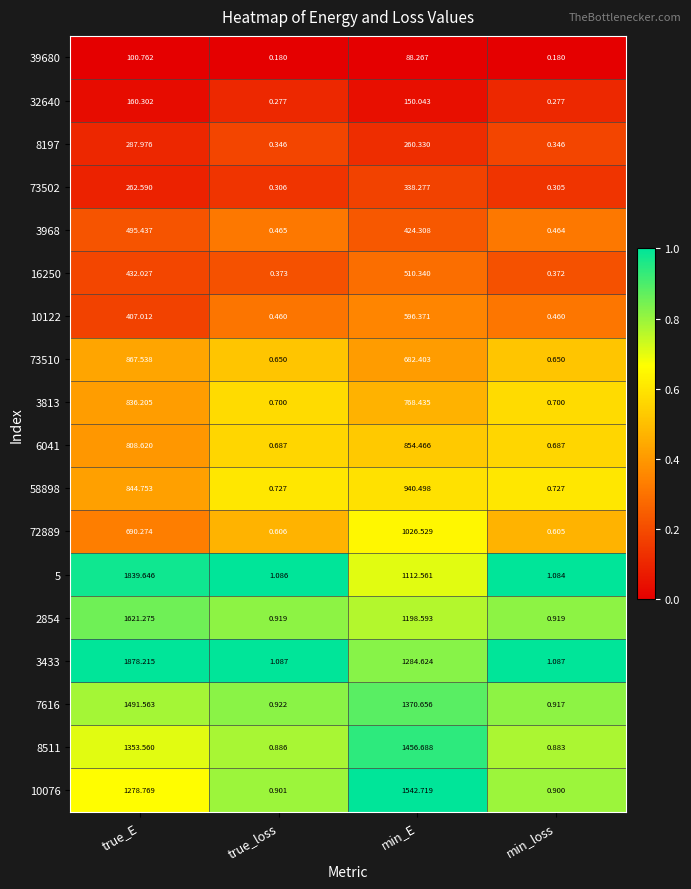

Rank the categories by 3968 value from lowest to highest.

min_loss, true_loss, min_E, true_E